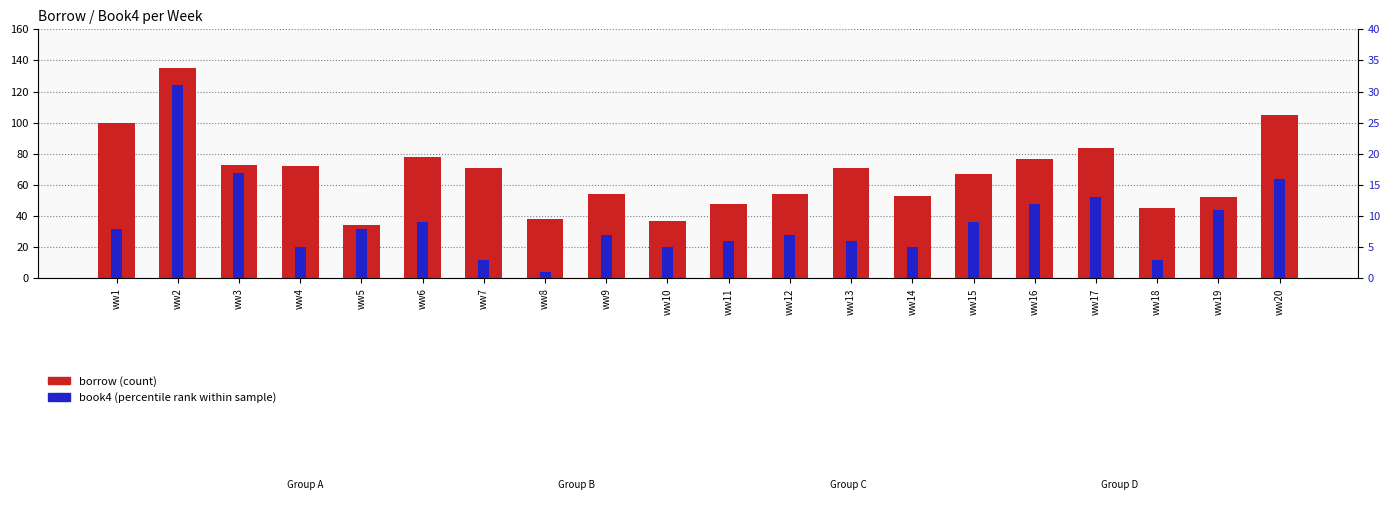

What is the highest value of the book4 (percentile rank) series?

31